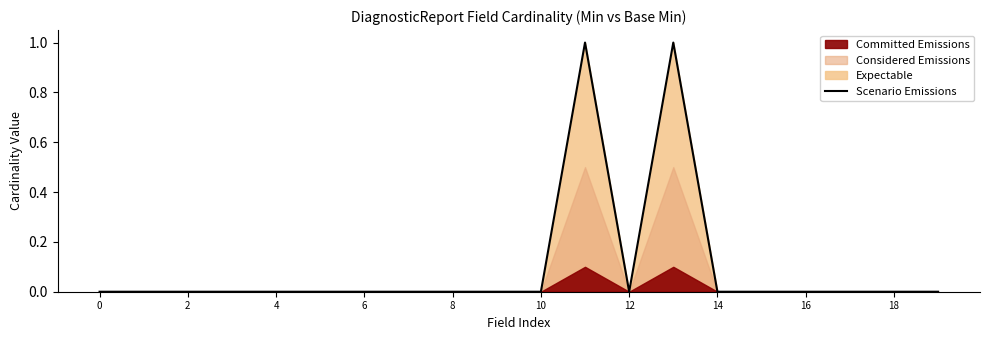

The chart shows a value of 0 at 19. True or false?

True